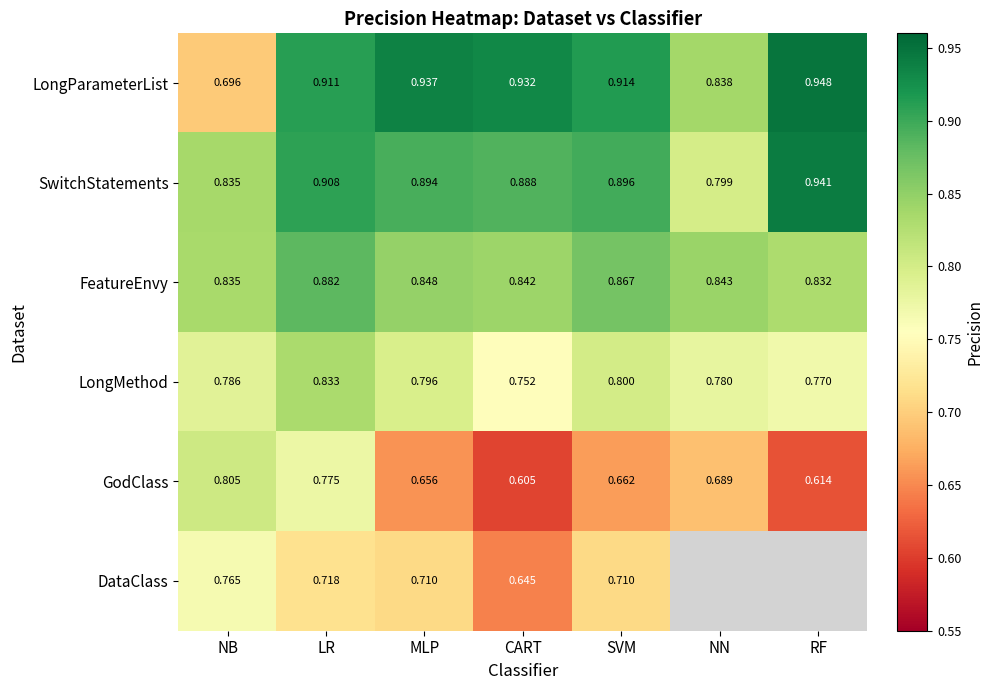

Which category has the lowest value in the SwitchStatements series?

NN